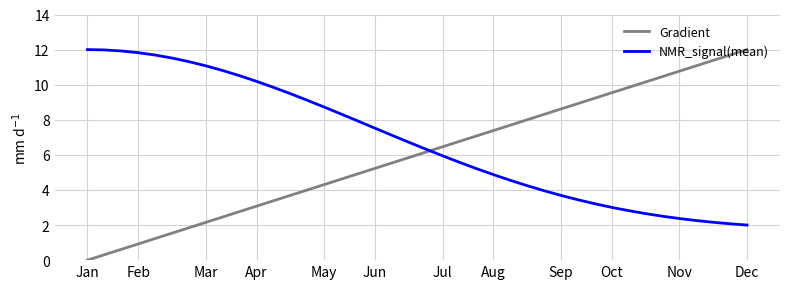

True or false: Gradient and NMR_signal(mean) cross at least once.

True